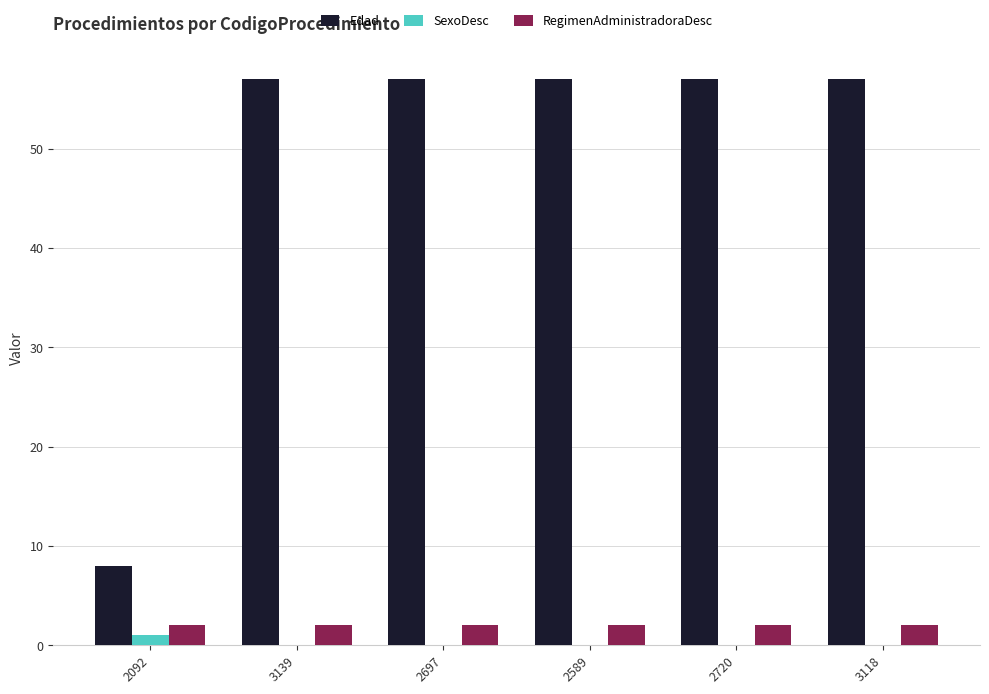

Read the RegimenAdministradoraDesc value at 2092.

2